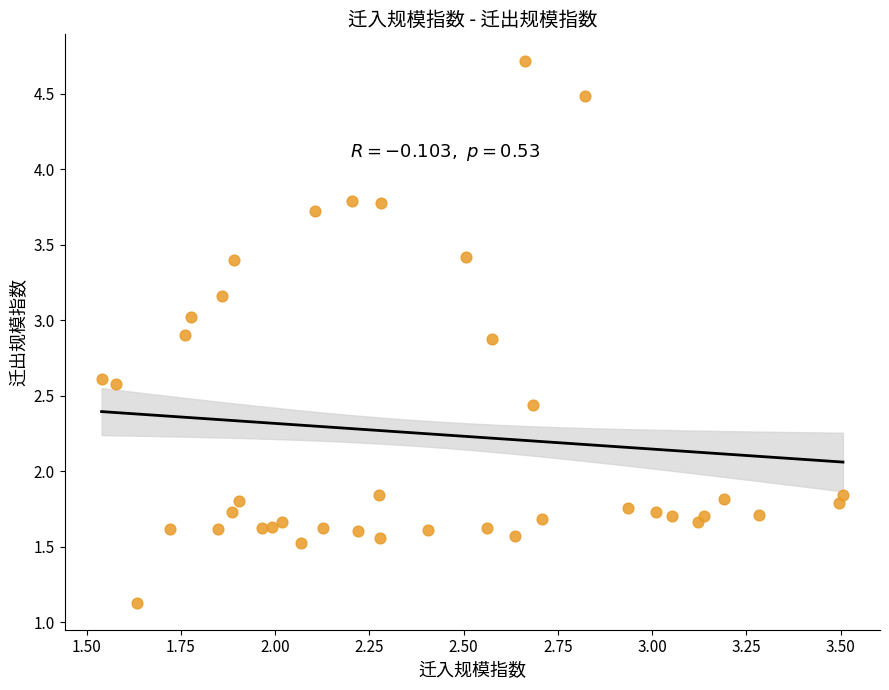

What is the range of X values (max minus min)?

2.0